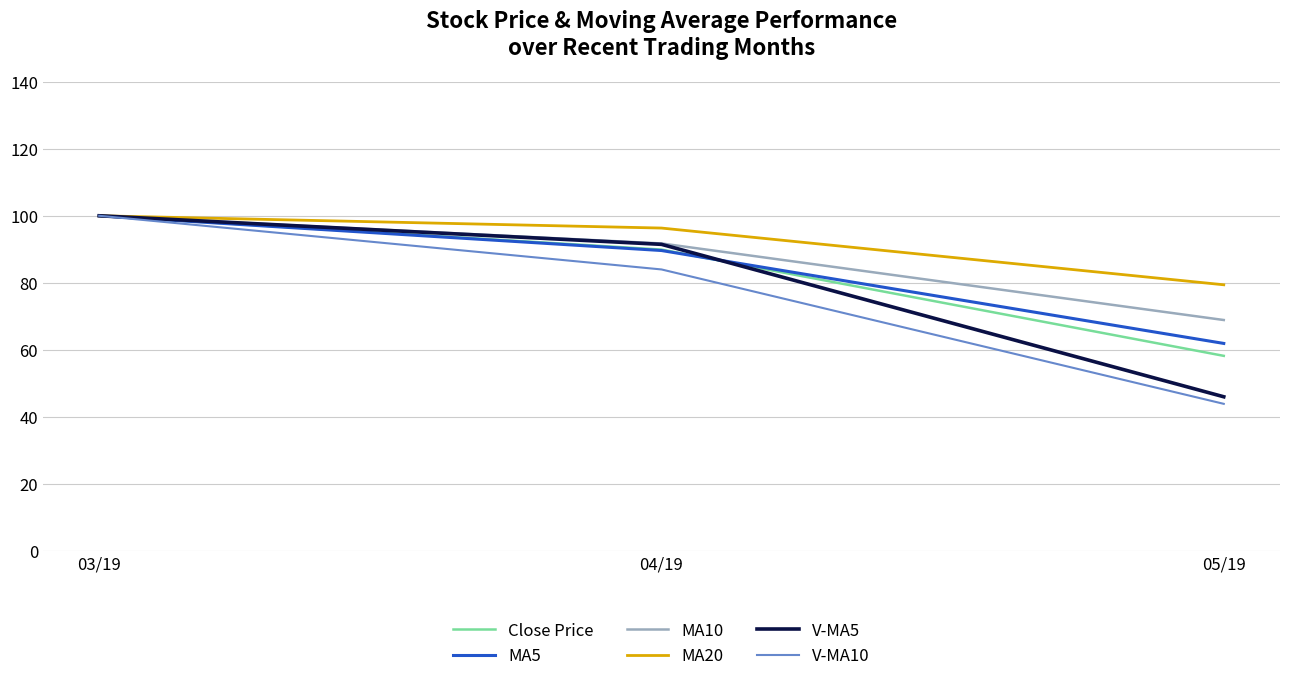

True or false: Close Price has a value of 38.5 at 03/19.

False